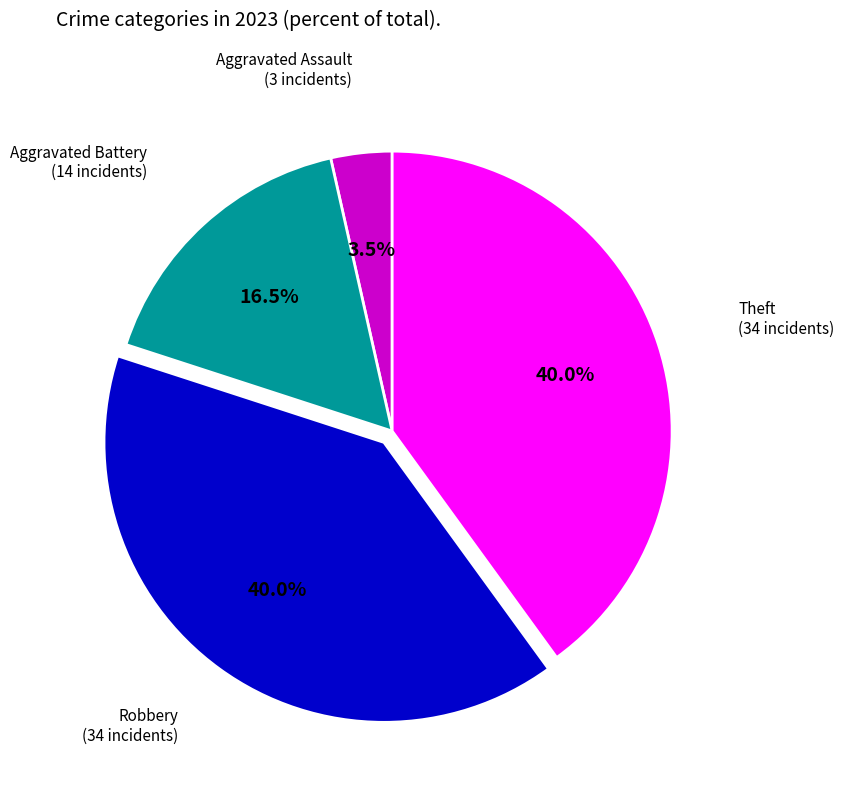

Is there any slice that represents more than half of the pie?

No